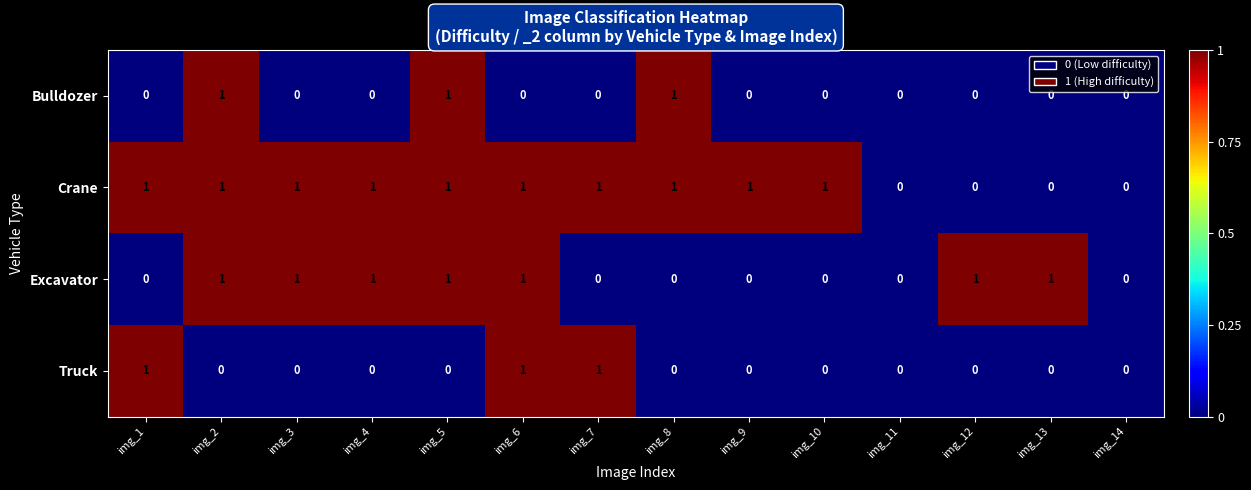

Between img_1 and img_6, which series saw the biggest shift?

Excavator